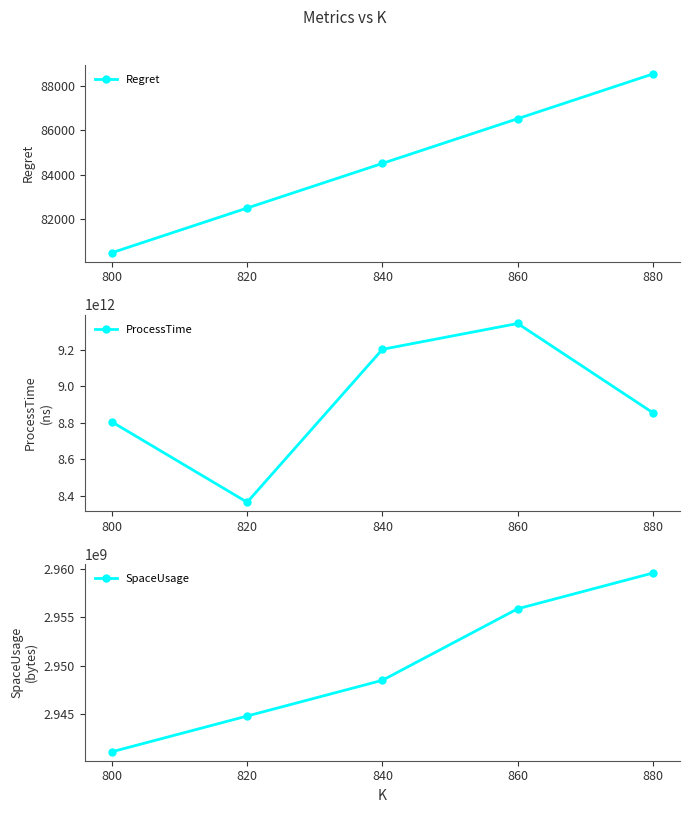

True or false: ProcessTime and SpaceUsage cross at least once.

False